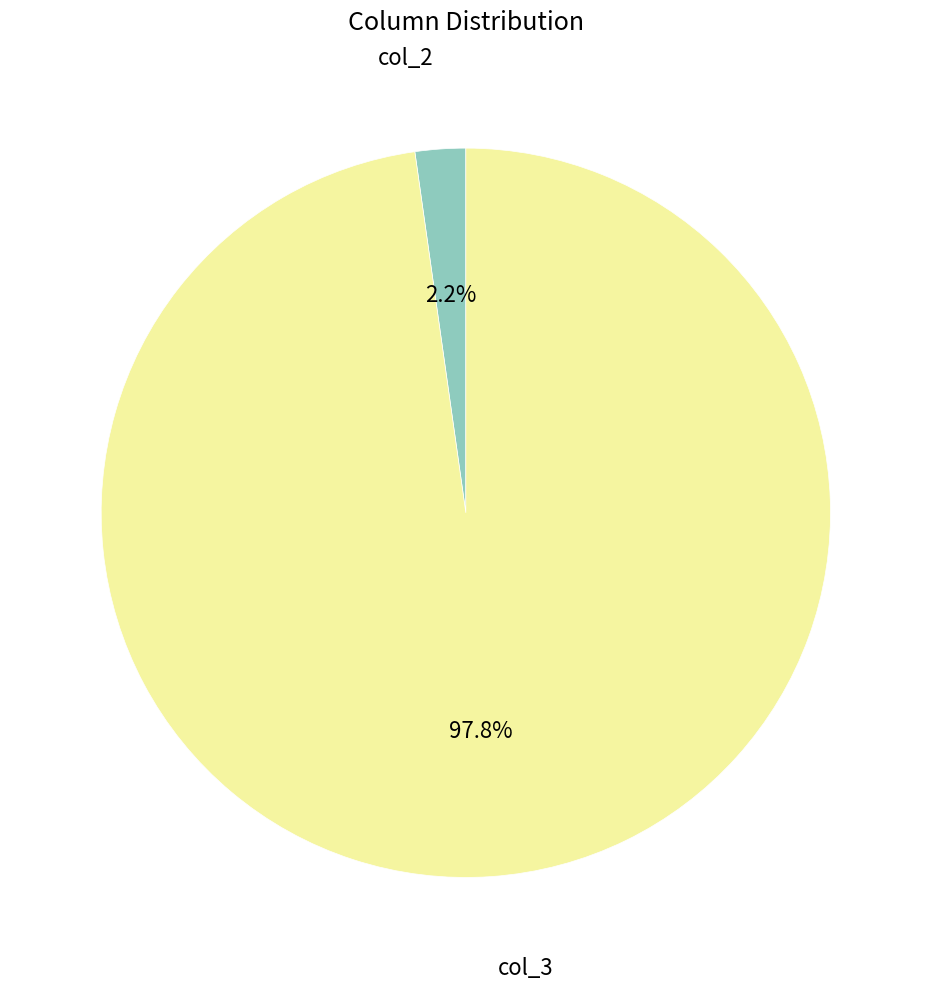

Which has a higher value, col_3 or col_2?

col_3